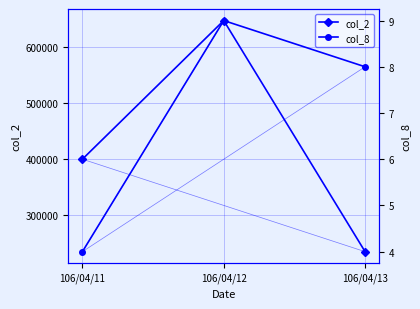

Rank the series by their maximum value, from highest to lowest.

col_2, col_8